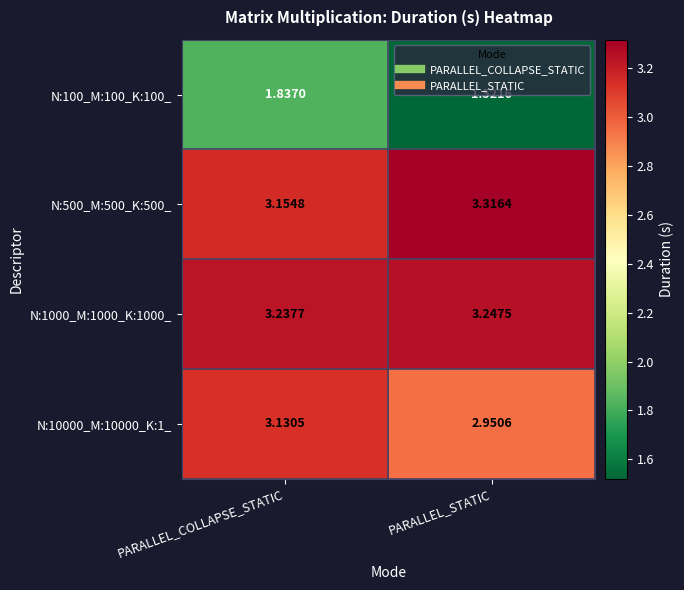

At which label does N:500_M:500_K:500_ reach its minimum?

PARALLEL_COLLAPSE_STATIC